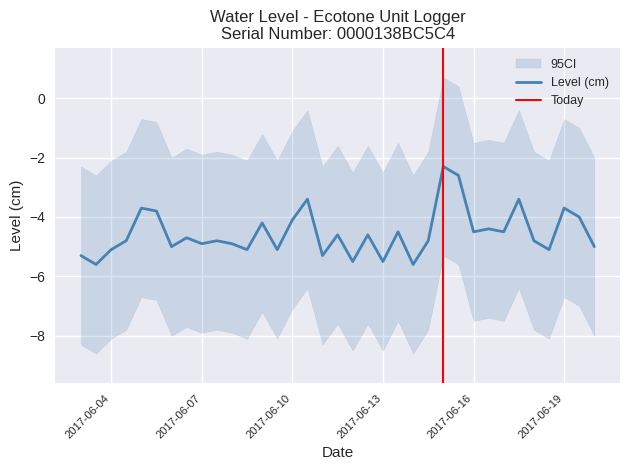

At 2017-06-16 00:00:00, list the series in order from smallest to largest.

ci_lower, Level (cm), ci_upper